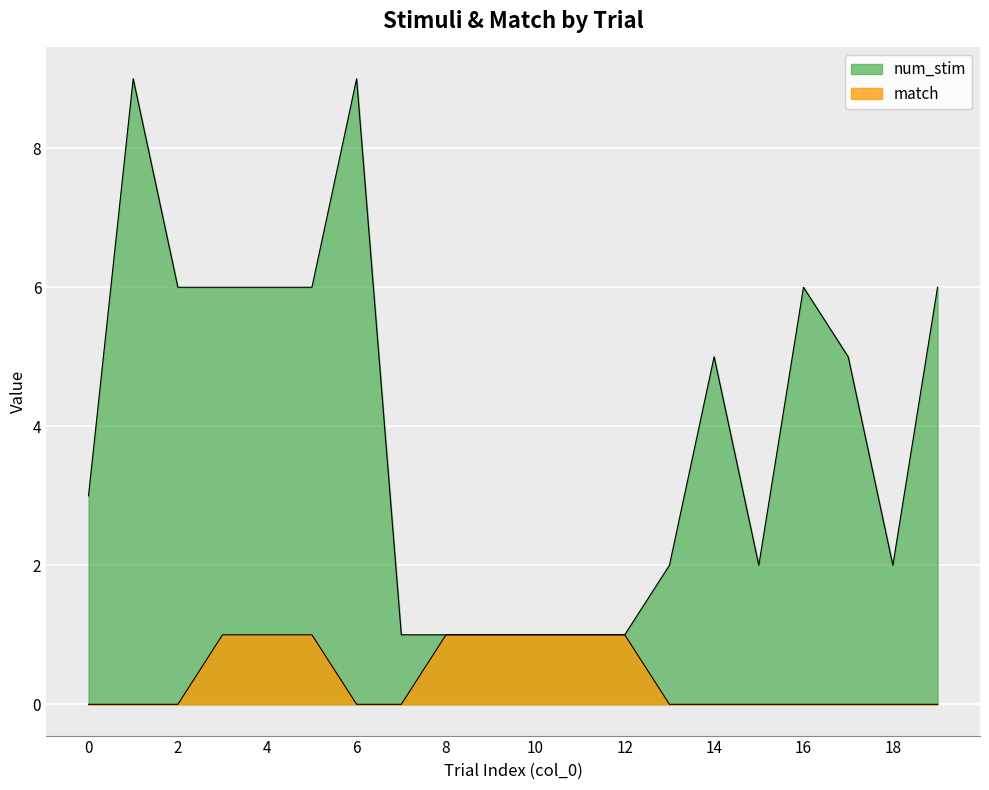

True or false: num_stim and match cross at least once.

False